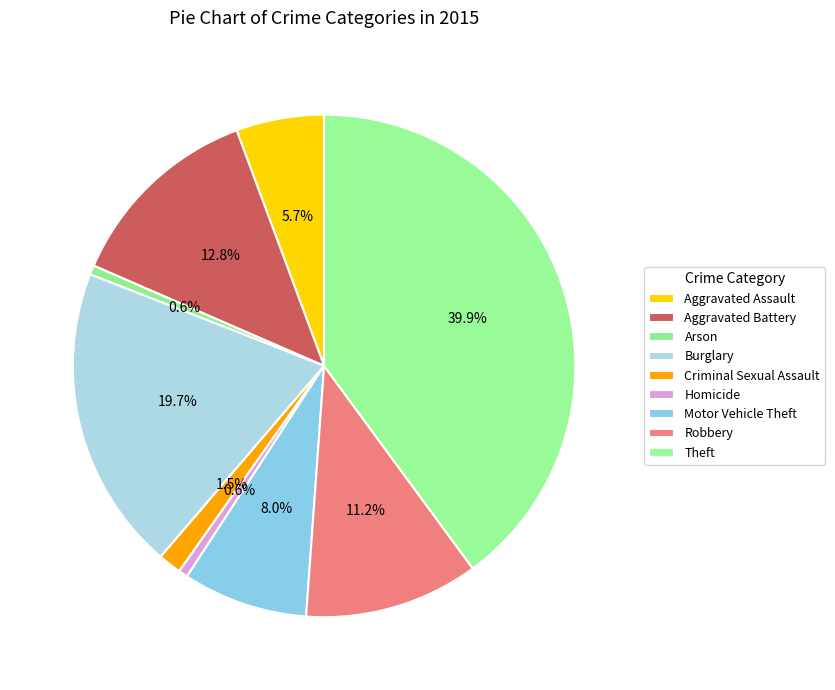

How many segments does this pie chart have?

9